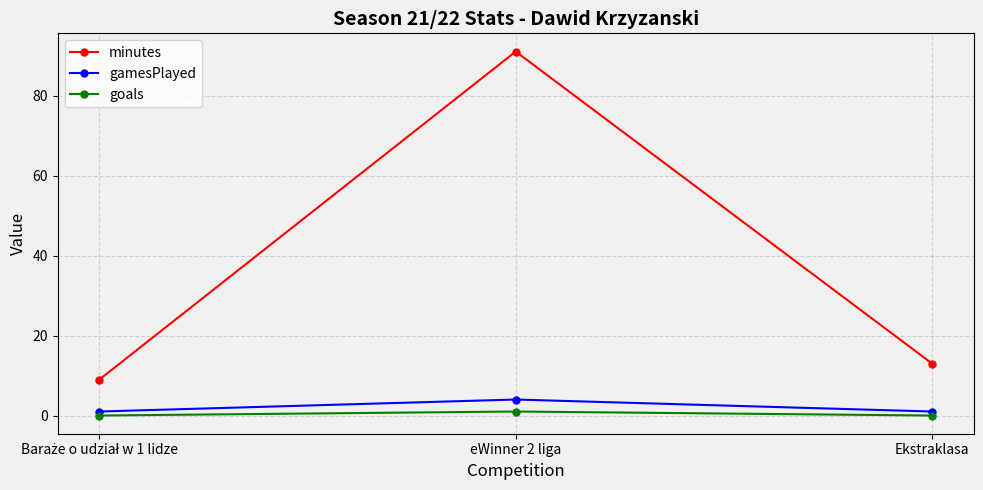

The goals series shows 0 at Ekstraklasa. True or false?

True